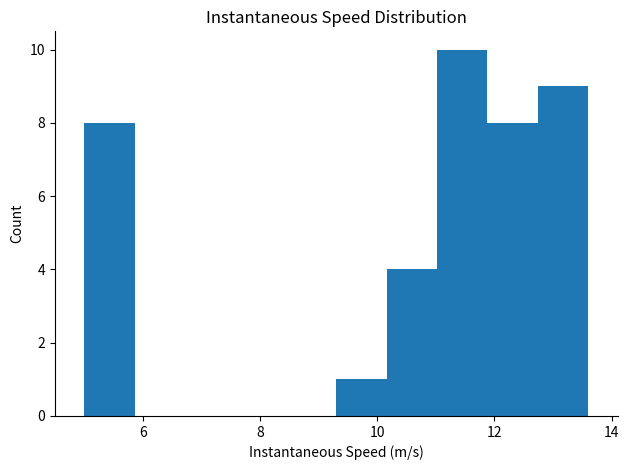

Reading left to right, transcribe this chart: for each bar, give the range it covers on the x-axis and its height. Neither the bar edges nor the heights are printed on the chart, so give them approximately, as read against the axes.

5.0 to 5.8: 8
5.8 to 6.8: 0
6.8 to 7.6: 0
7.6 to 8.4: 0
8.4 to 9.4: 0
9.4 to 10.2: 1
10.2 to 11.0: 4
11.0 to 11.8: 10
11.8 to 12.8: 8
12.8 to 13.6: 9